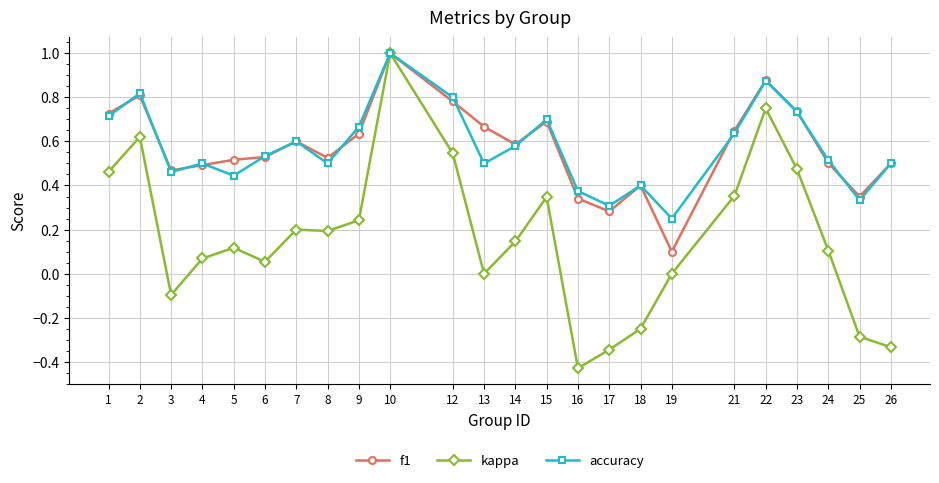

In accuracy, how many points are lower than both neighbors (excluding endpoints)?

7